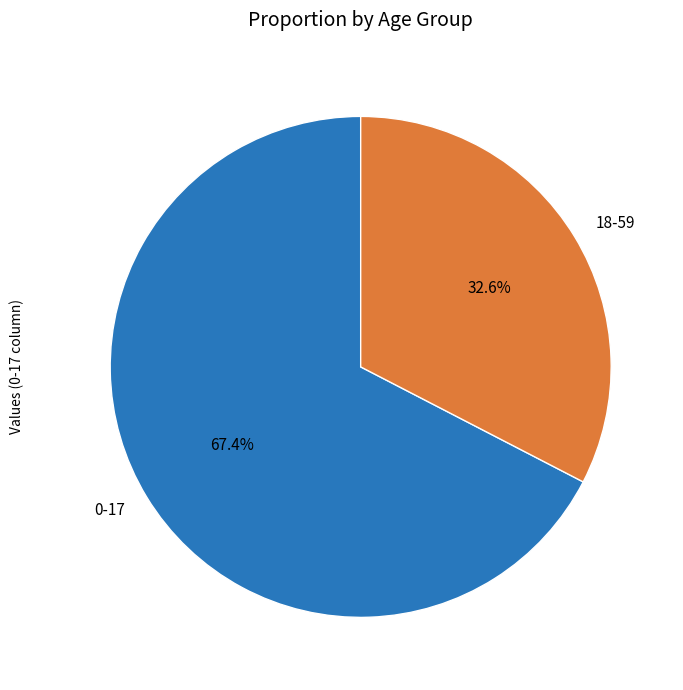

What percentage is NOT represented by 0-17?

32.6%